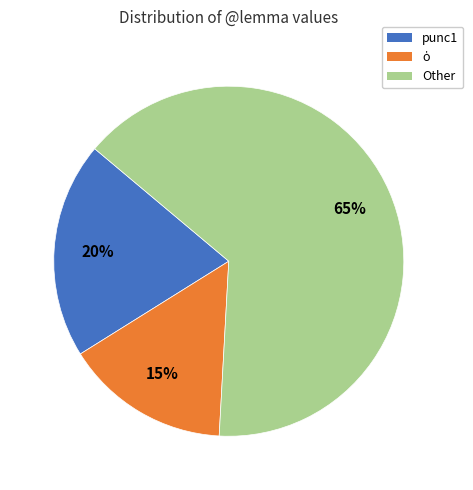

What is the majority slice?

Other